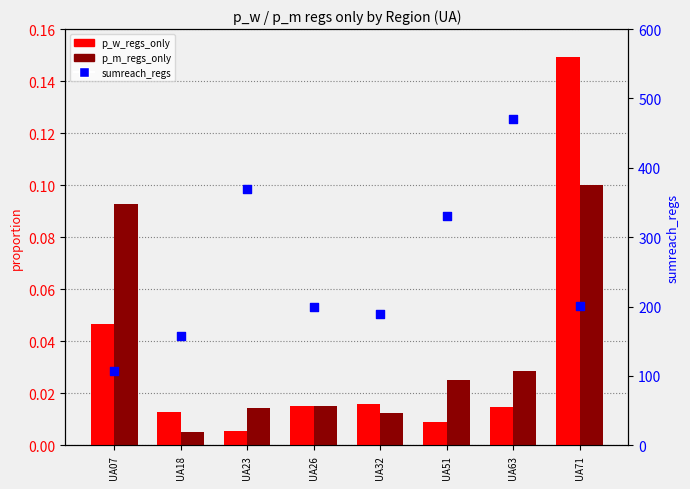

Which series has the widest spread of Y values?

sumreach_regs